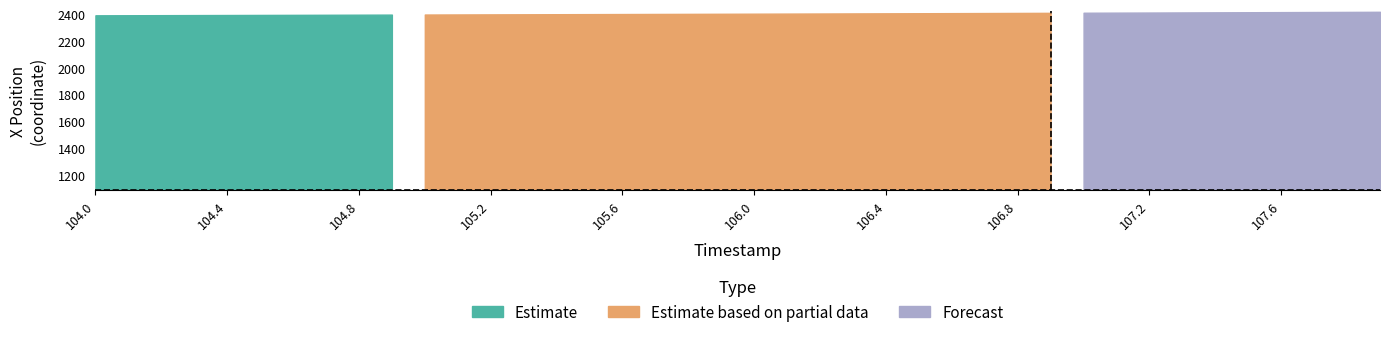

What is the difference between the maximum and minimum values in the Y series?

28.9